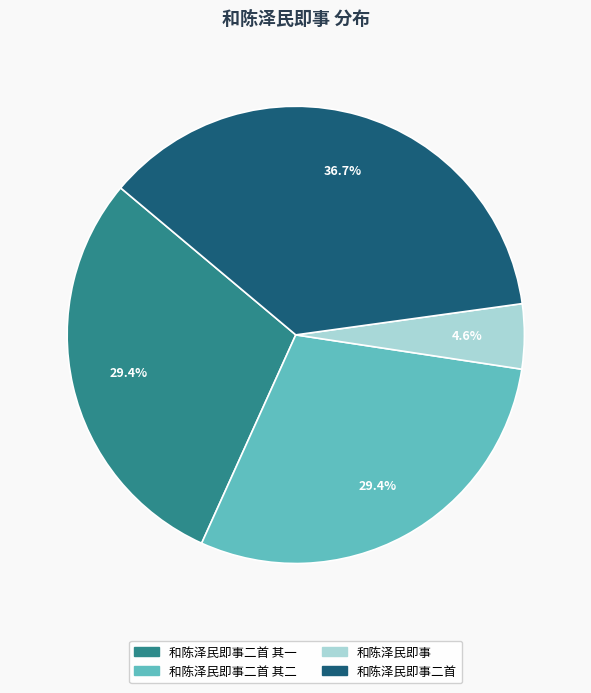

Is there a majority slice in this chart?

No